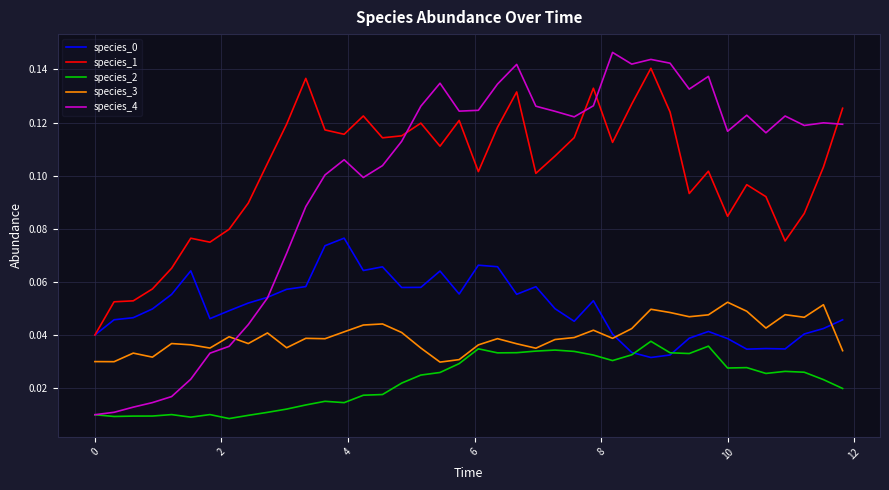

Which series ends up on top after the final intersection of species_1 and species_4?

species_1